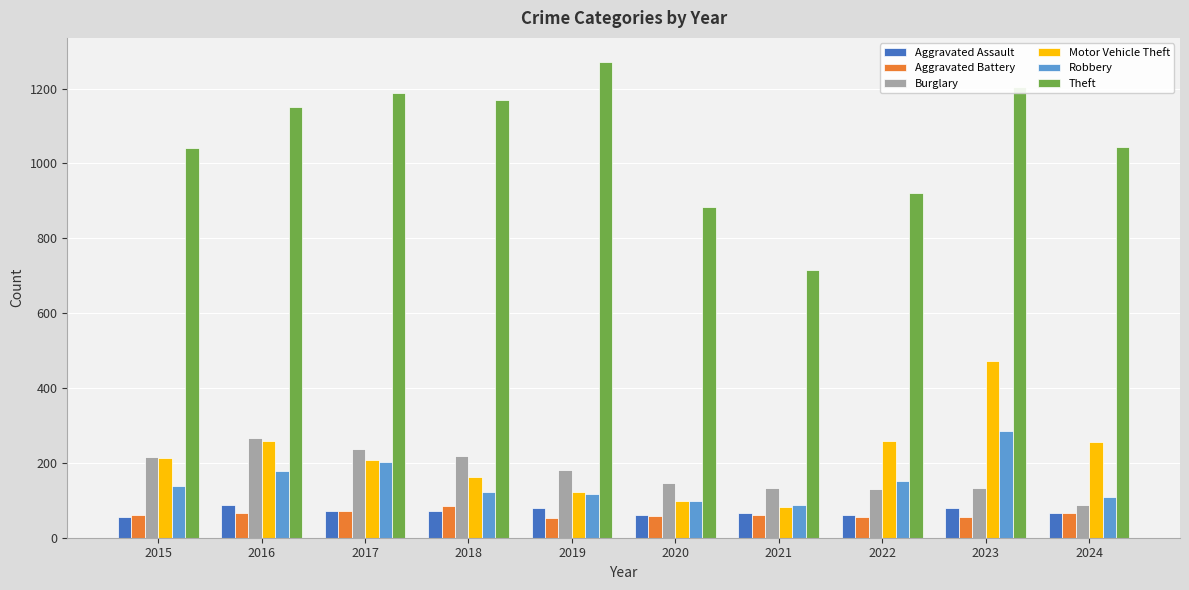

What are all the series names shown in the legend?

Aggravated Assault, Aggravated Battery, Burglary, Motor Vehicle Theft, Robbery, Theft